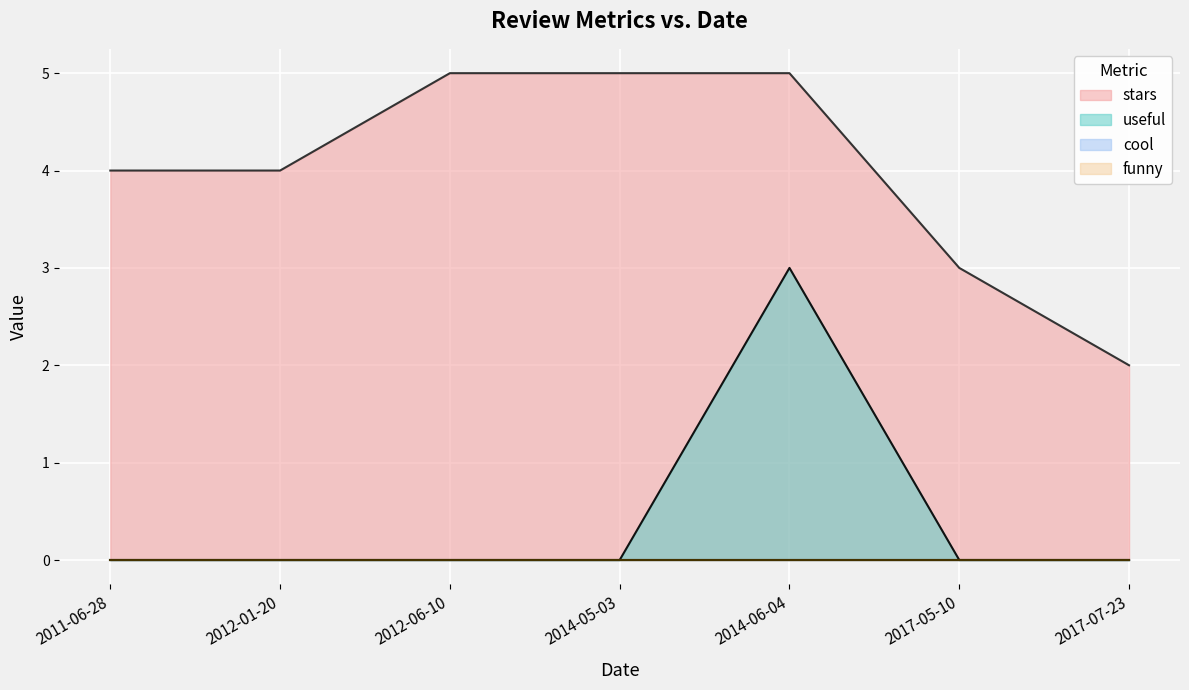

What is the label of the 7th point from the left?

2017-07-23